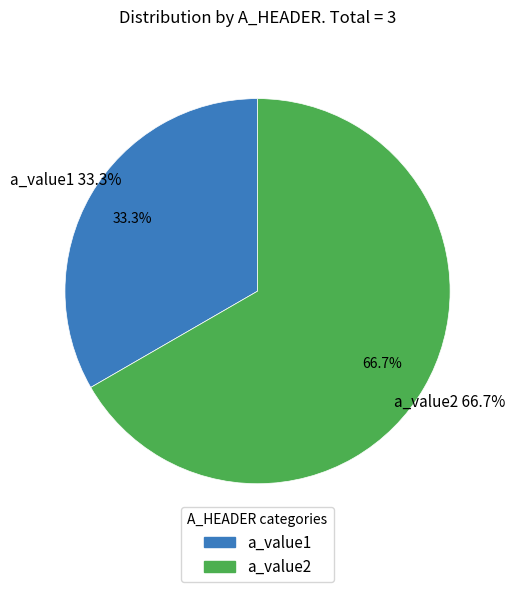

Approximately how many times larger is the value at a_value1 compared to a_value2?

0.5